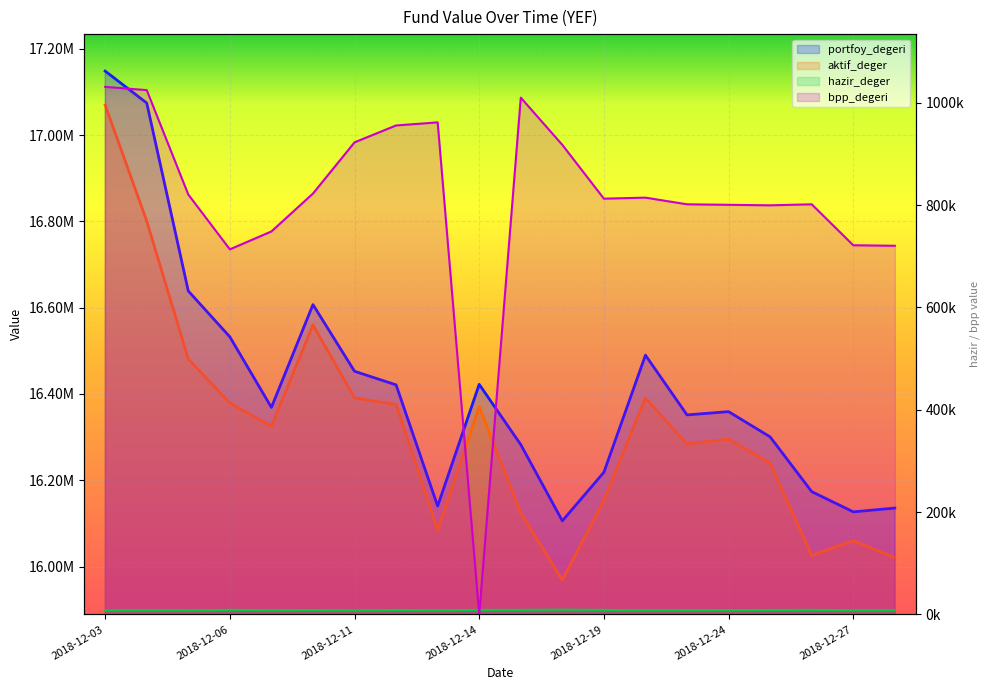

At which category does the chart reach its peak across all series?

2018-12-03